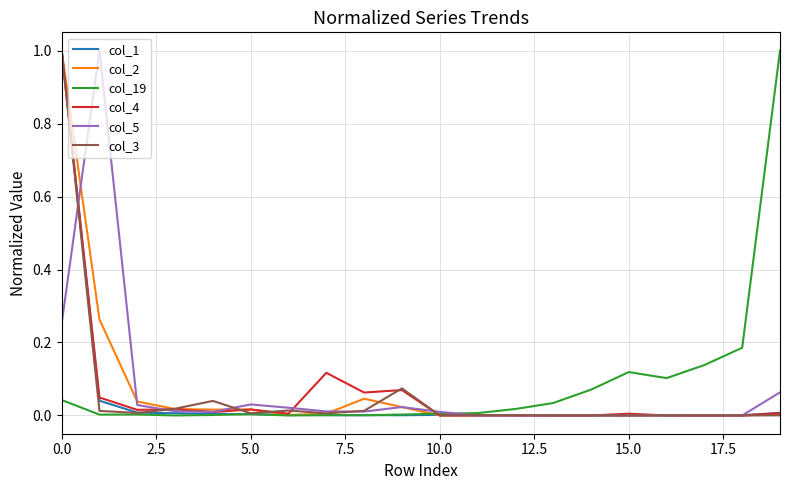

What is the highest value of the col_1 series?

1.0